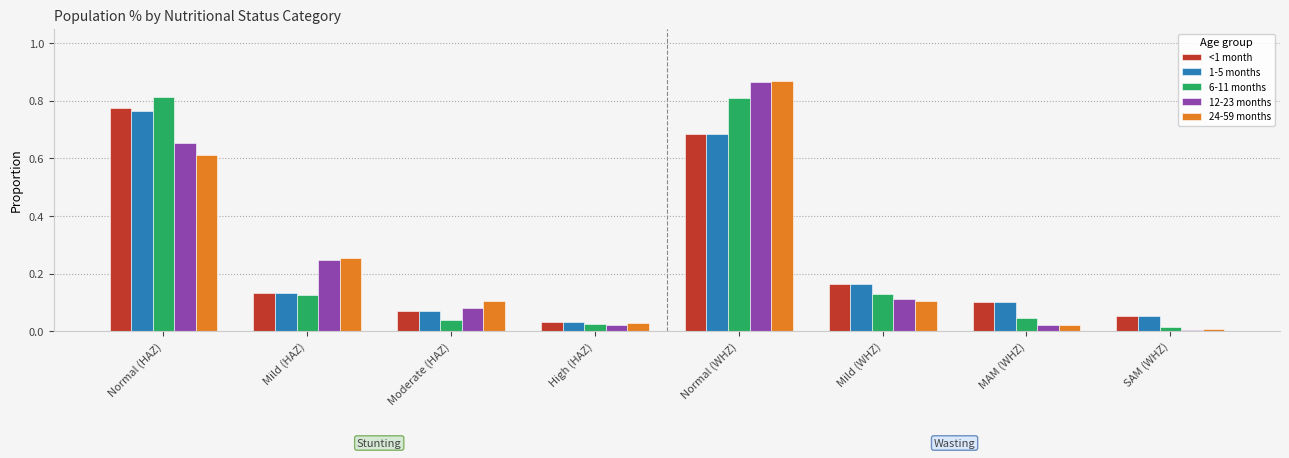

What is the sum of all 12-23 months values?

2.0